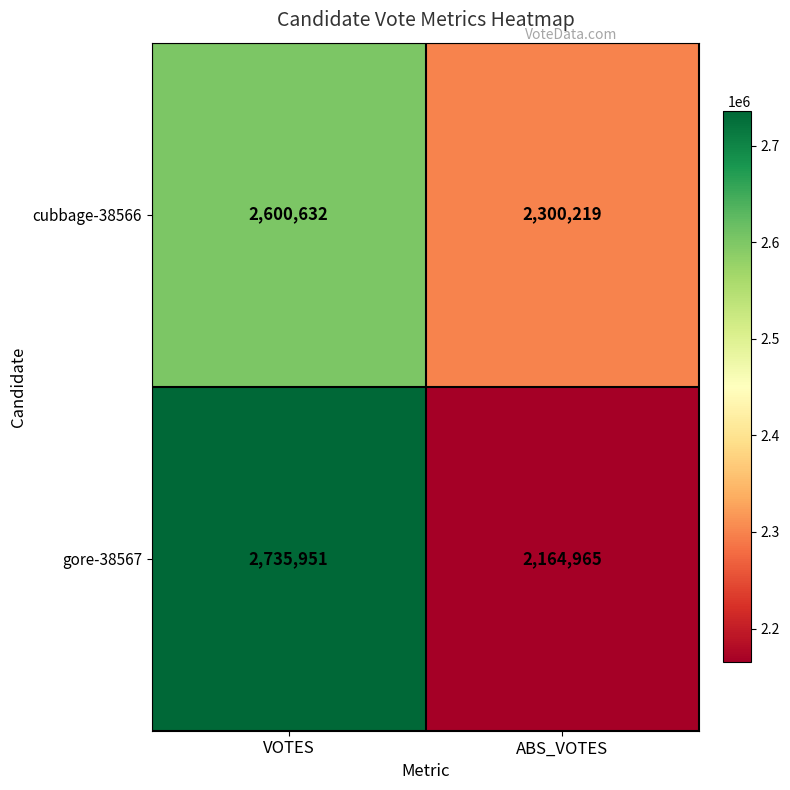

Which series has the largest total across all categories?

gore-38567